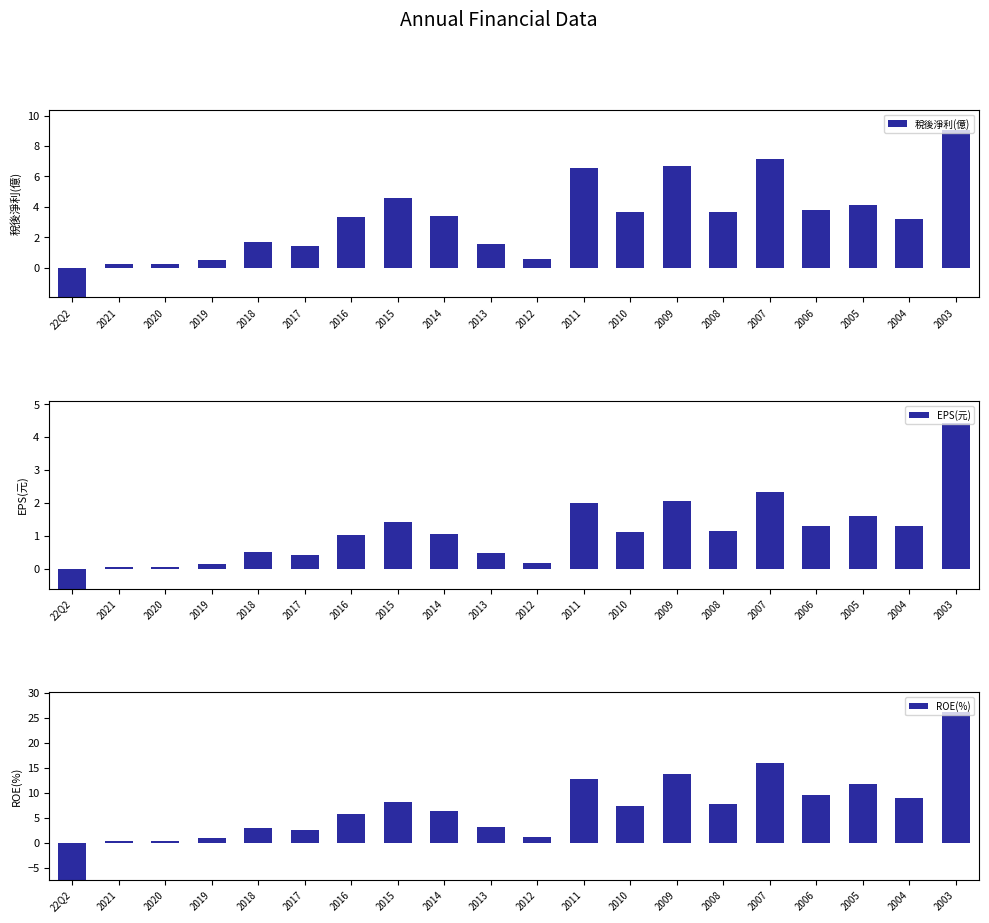

Is the value of 稅後淨利(億) at 22Q2 greater than the value of EPS(元) at 2003?

No